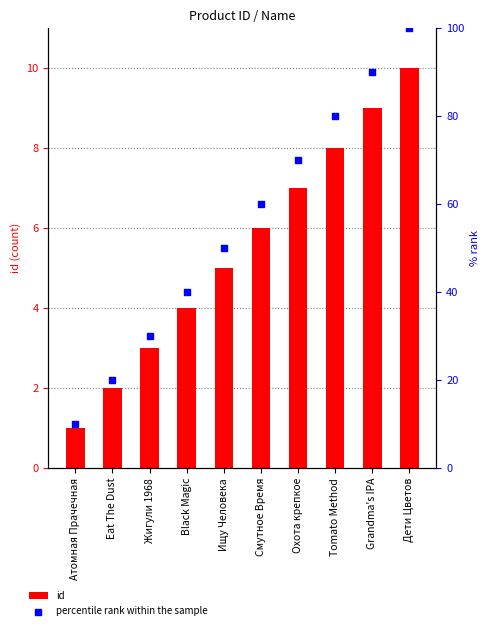

Which series contains the highest Y value?

percentile rank within the sample